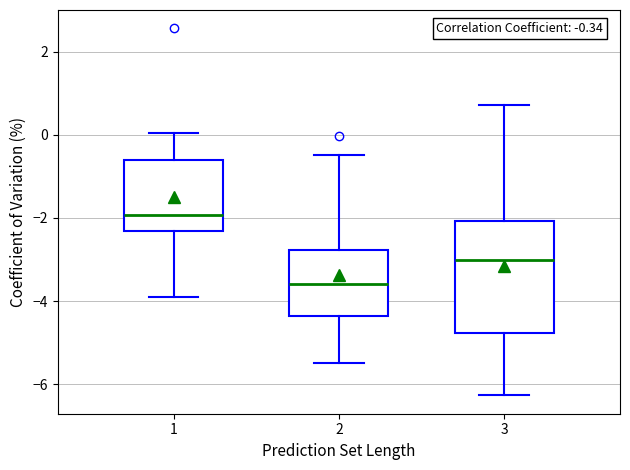

Which box's median line is the highest?

1